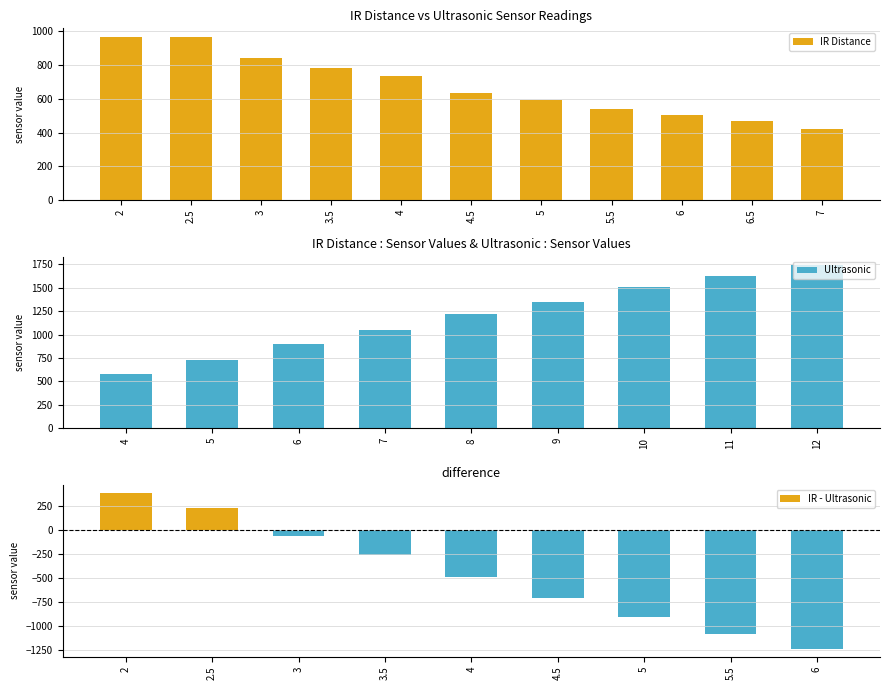

What is the average value?

678